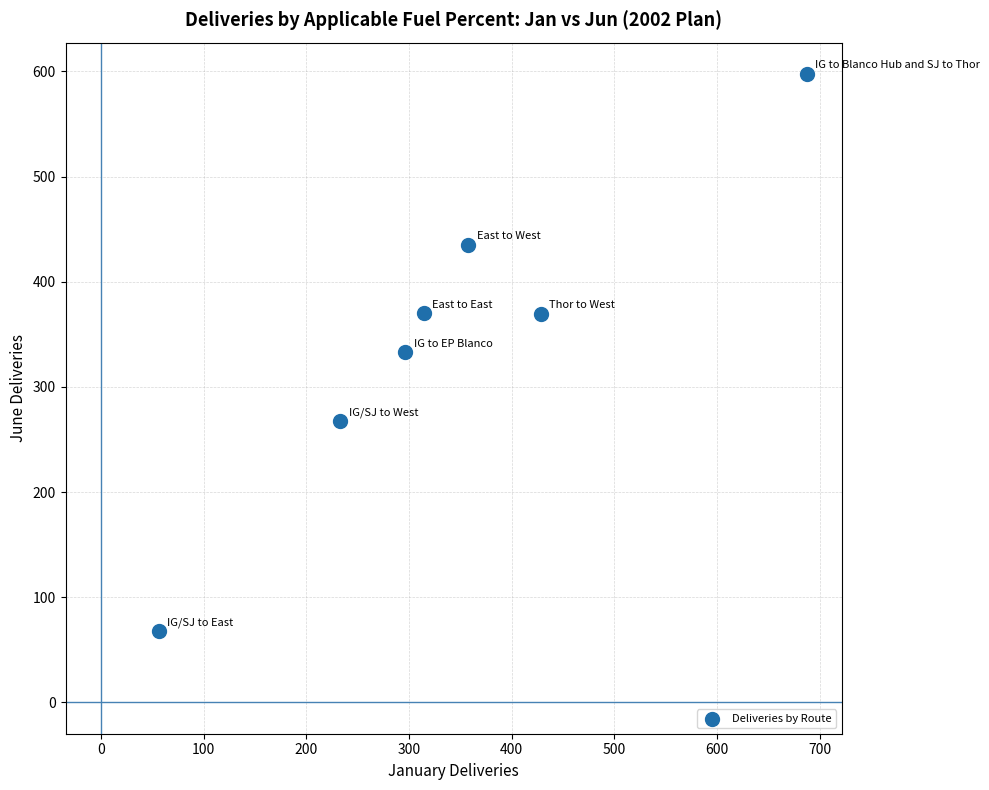

What is the average X value?

339.3